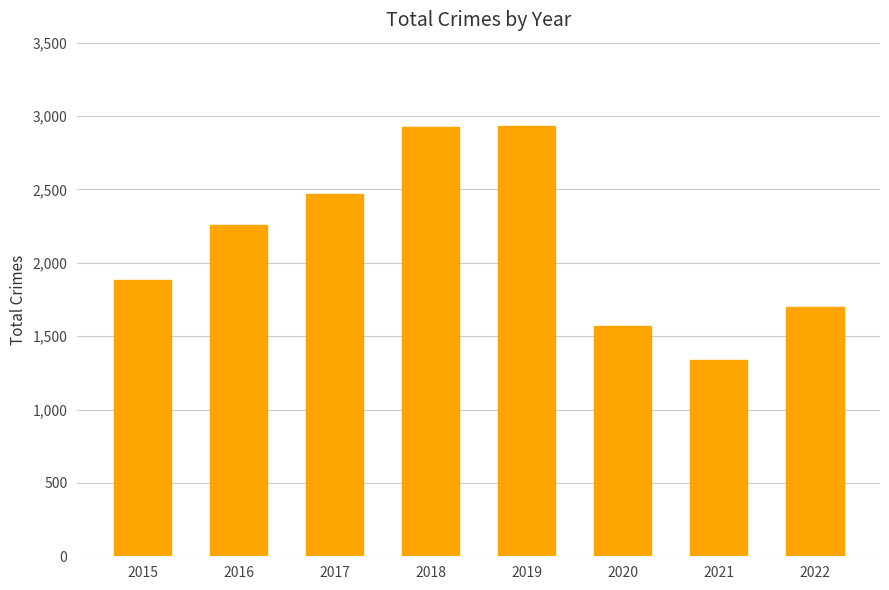

Between 2019 and 2017, which is larger?

2019